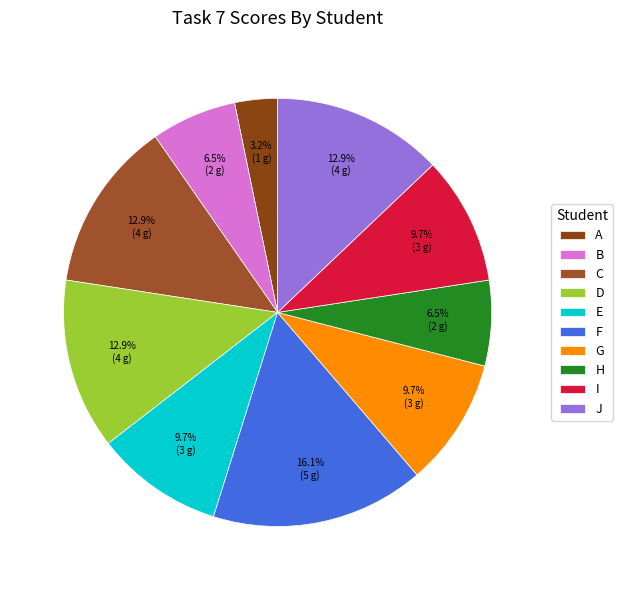

Combined, do E and D account for over 50%?

No